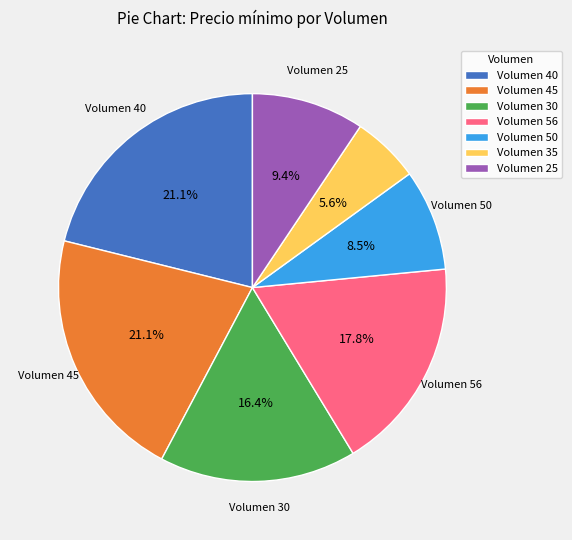

Does Volumen 30 represent more than half of the total?

No